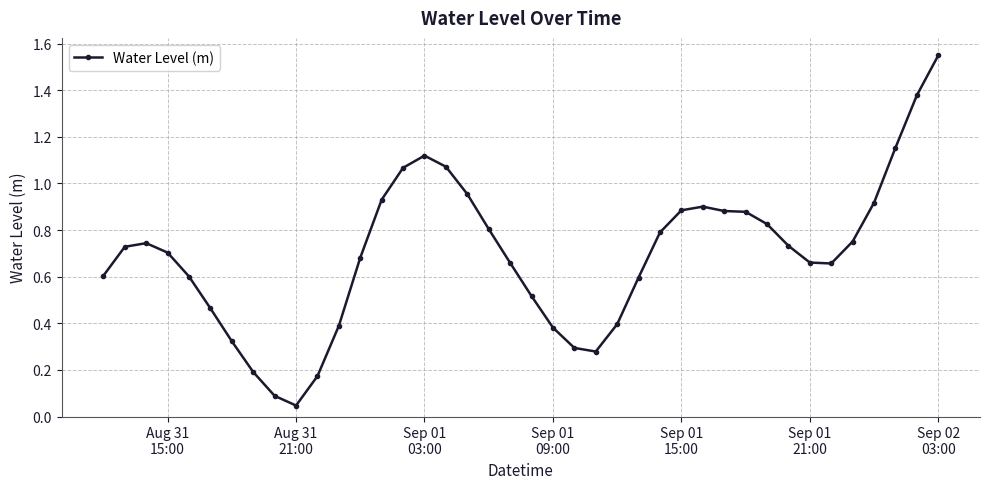

True or false: there are more than 0 points higher than both neighbors.

True